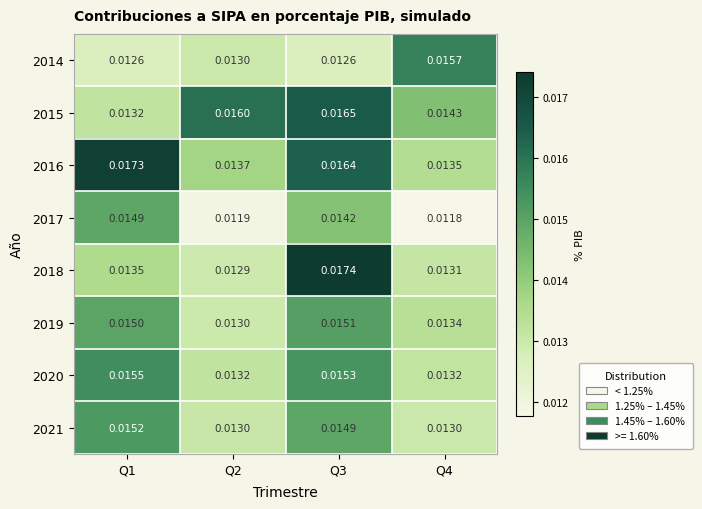

At how many categories does at least one series exceed 0?

4